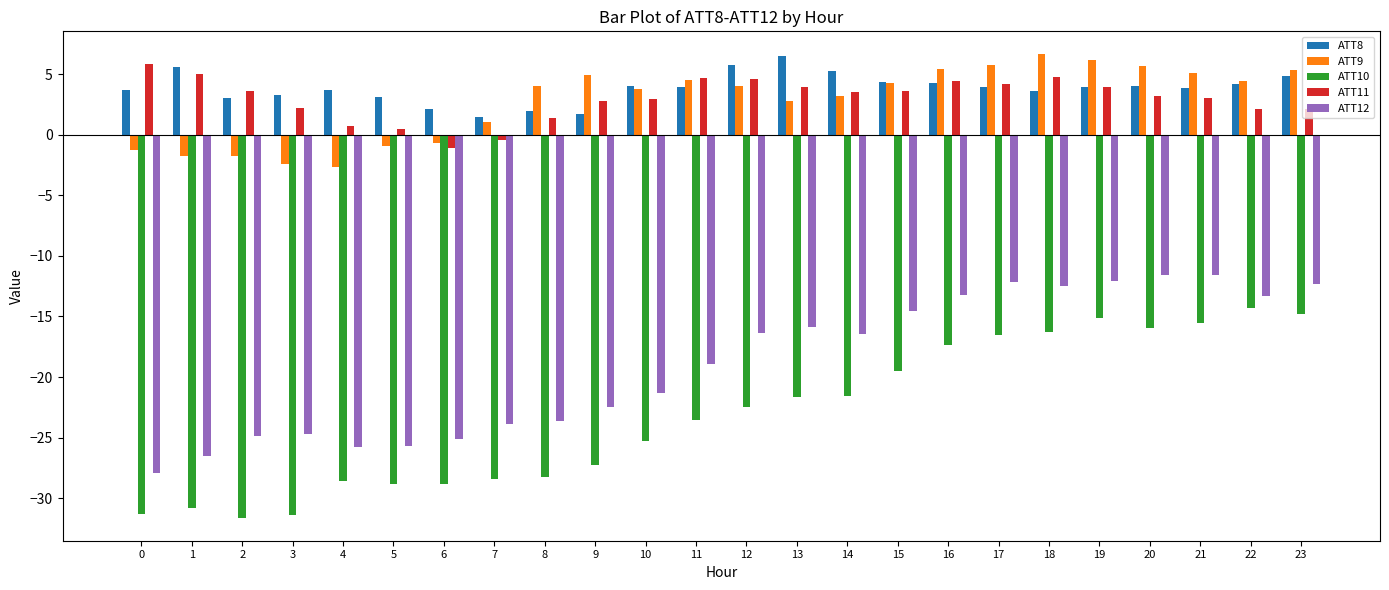

At which label is ATT9 closest to 1?

7